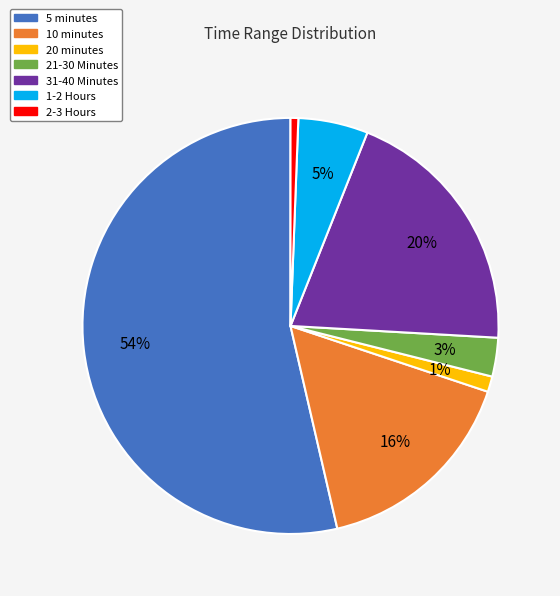

Which slice represents more than half of the pie?

5 minutes